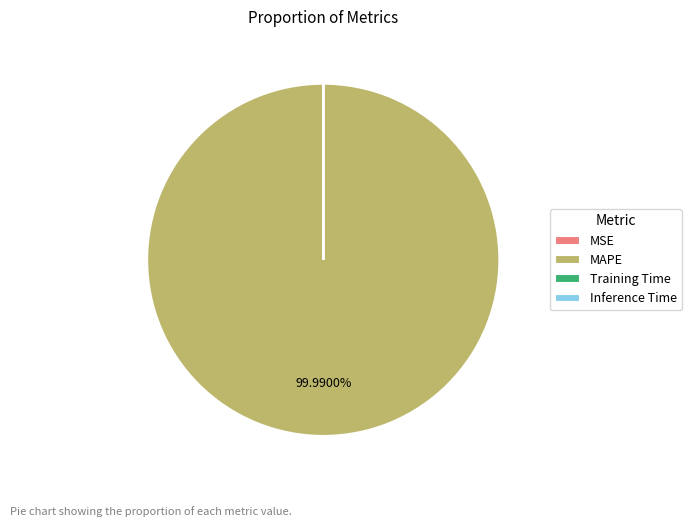

Which slice is the largest?

MAPE